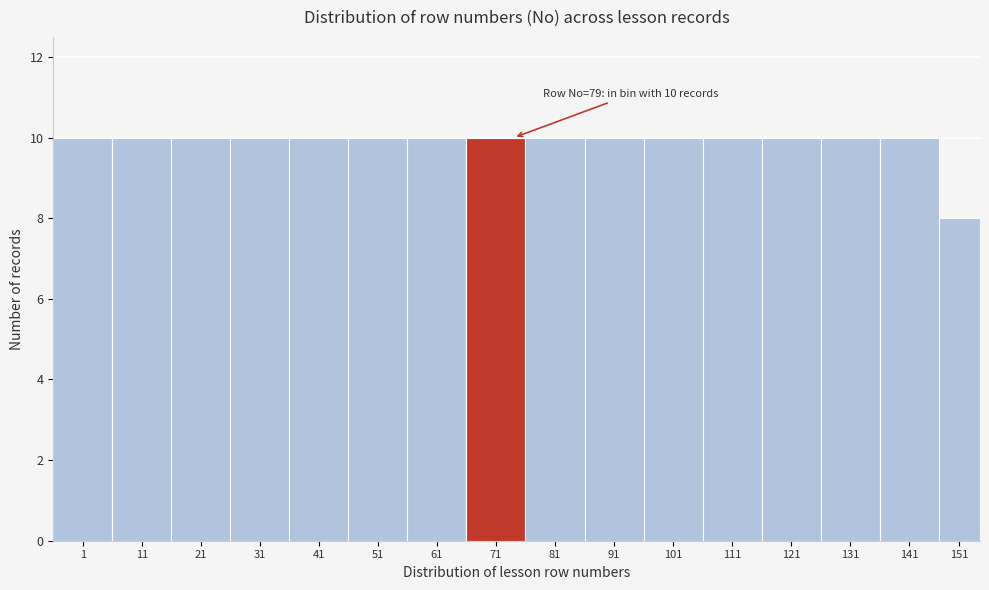

Reading left to right, what are all the values shown in this chart?

1=10	11=10	21=10	31=10	41=10	51=10	61=10	71=10	81=10	91=10	101=10	111=10	121=10	131=10	141=10	151=8